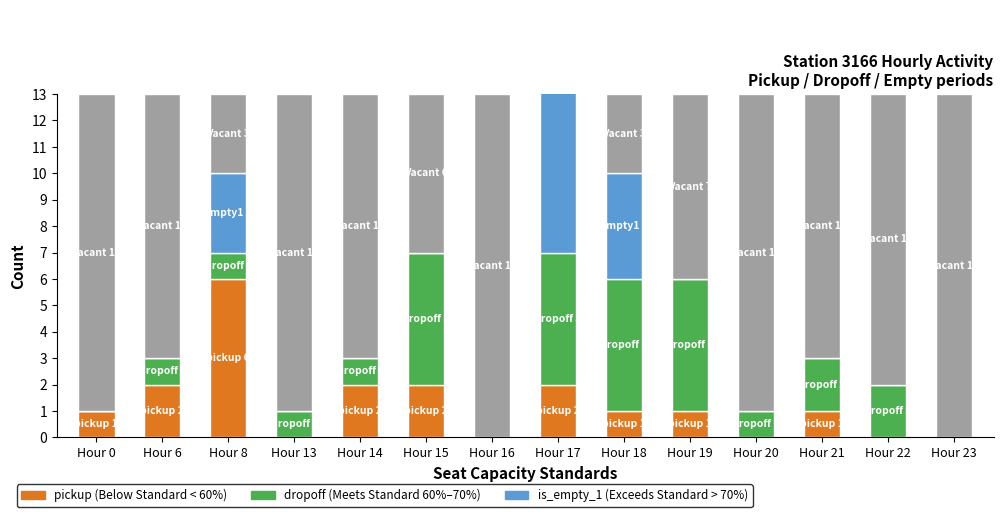

What is the total value across all series at Hour 8?

13